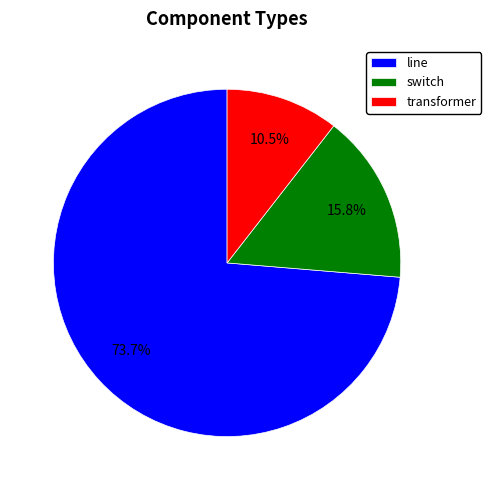

Is the sum of switch and line greater than half?

Yes